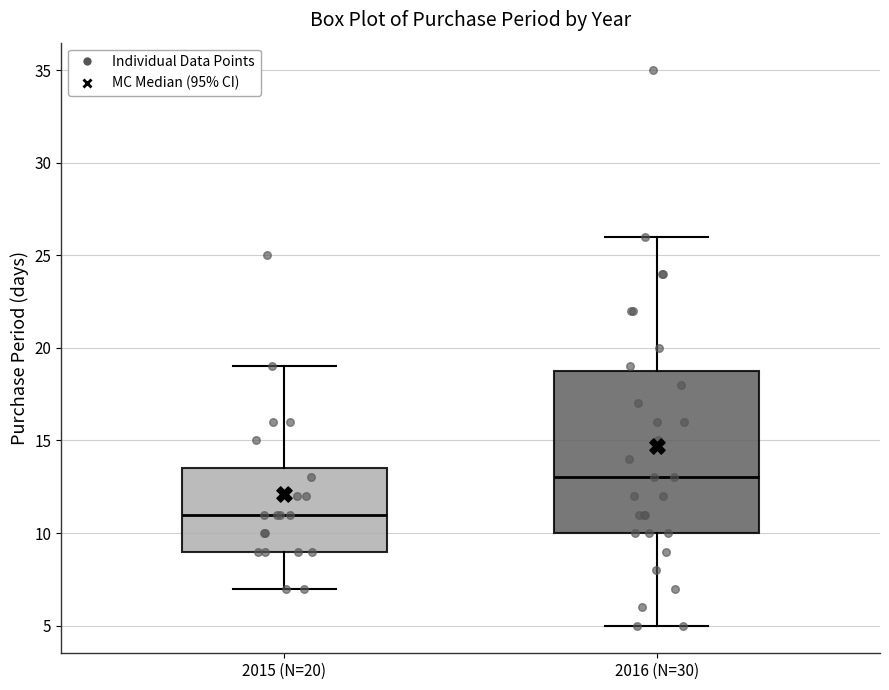

Which box's median line is the highest?

2016 (N=30)